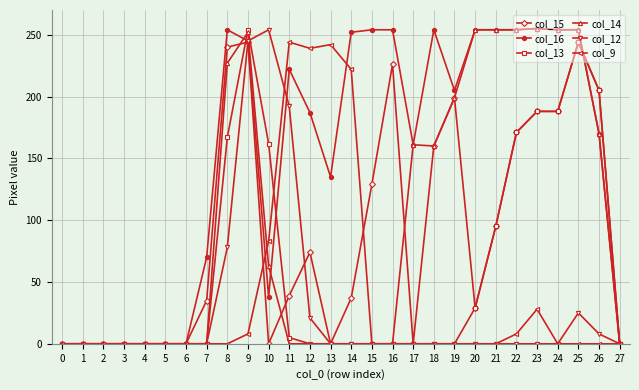

Which category has the highest value in the col_13 series?

9